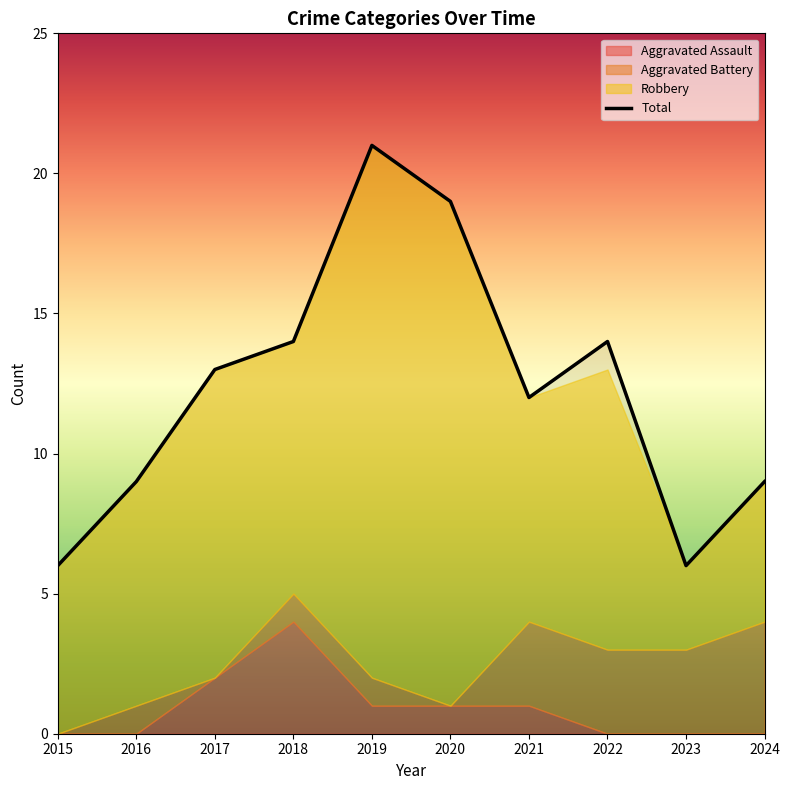

Where is the first local maximum?

2019